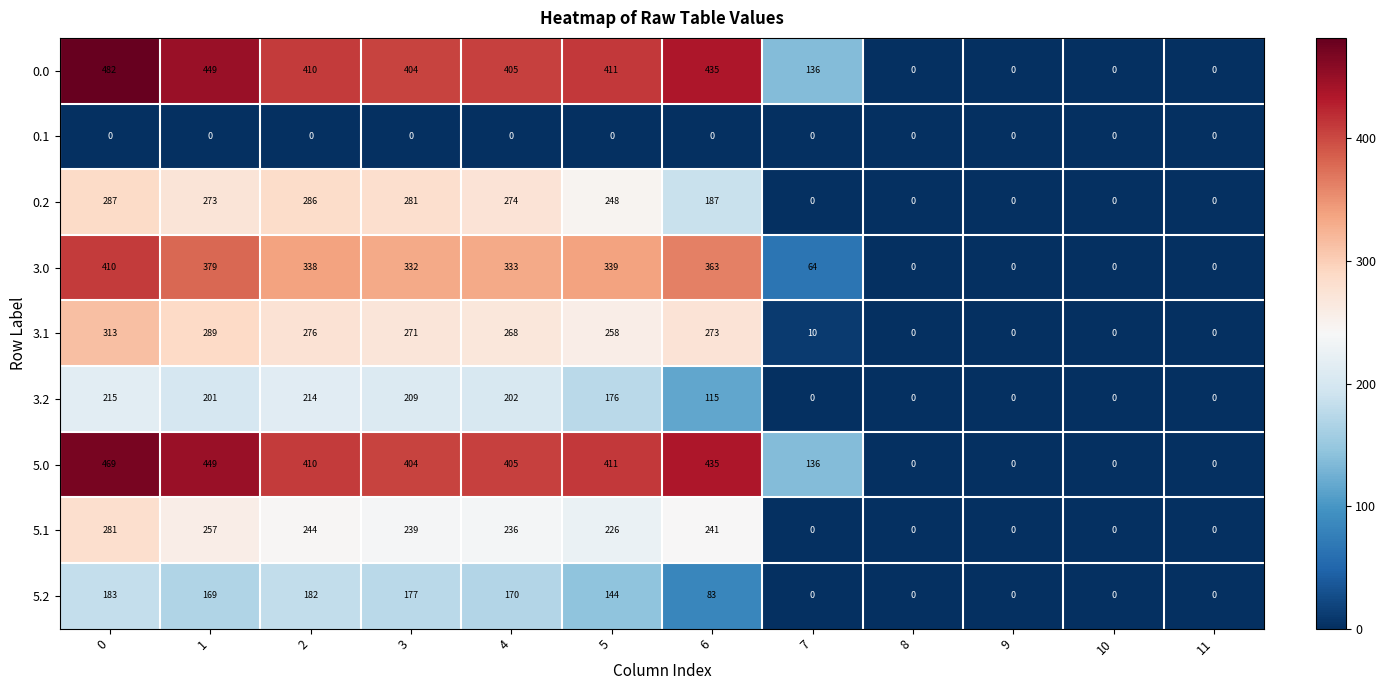

What is the sum of the 5.0 values at 6 and 3?

839